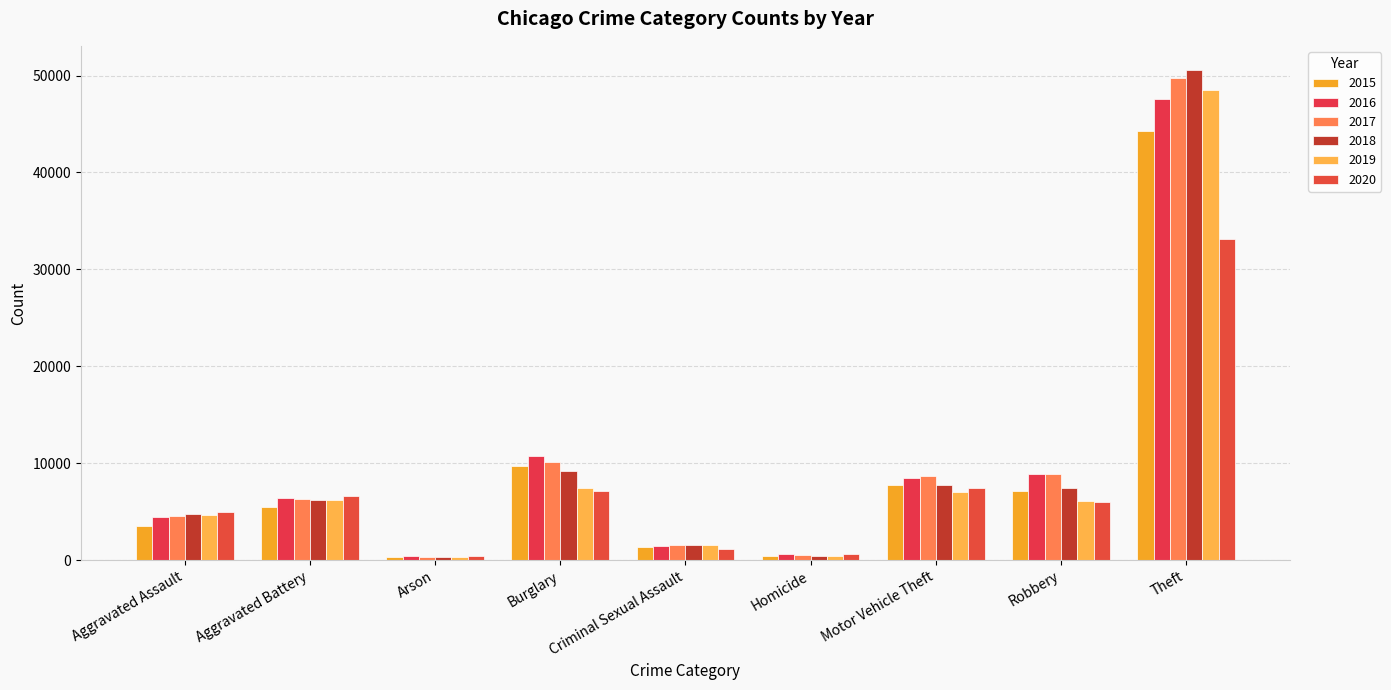

How many data points in 2016 are less than 6456?

4